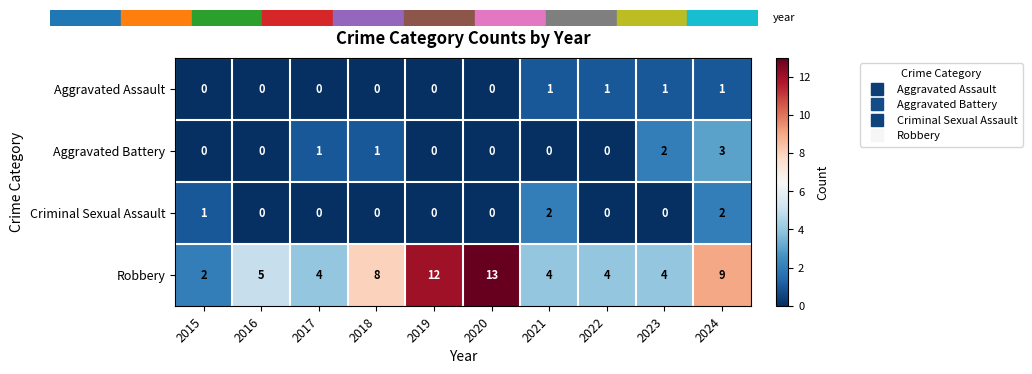

How many data points in Robbery are less than 5?

5